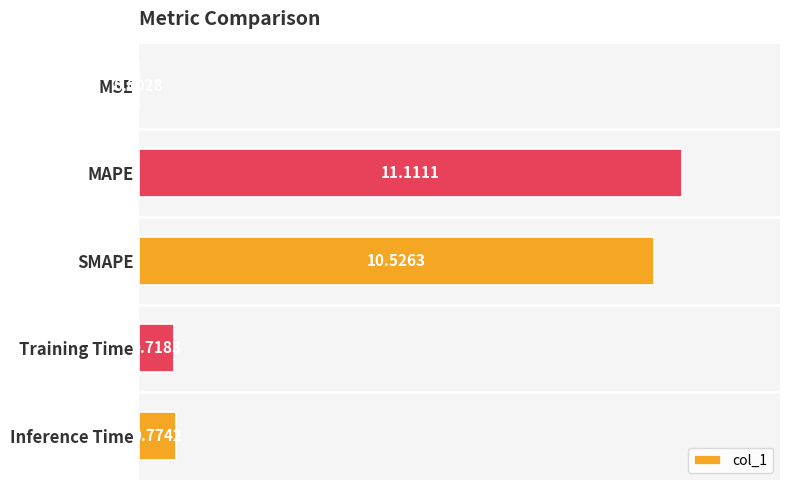

What is the sum of the values at MAPE and Inference Time?

11.9